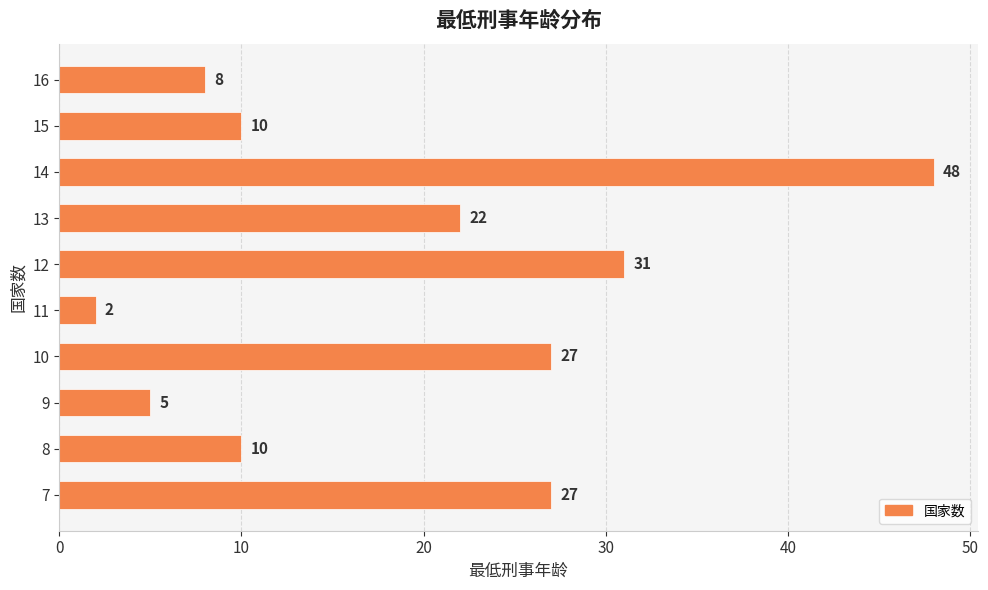

True or false: the data shows 5 at 16.

False